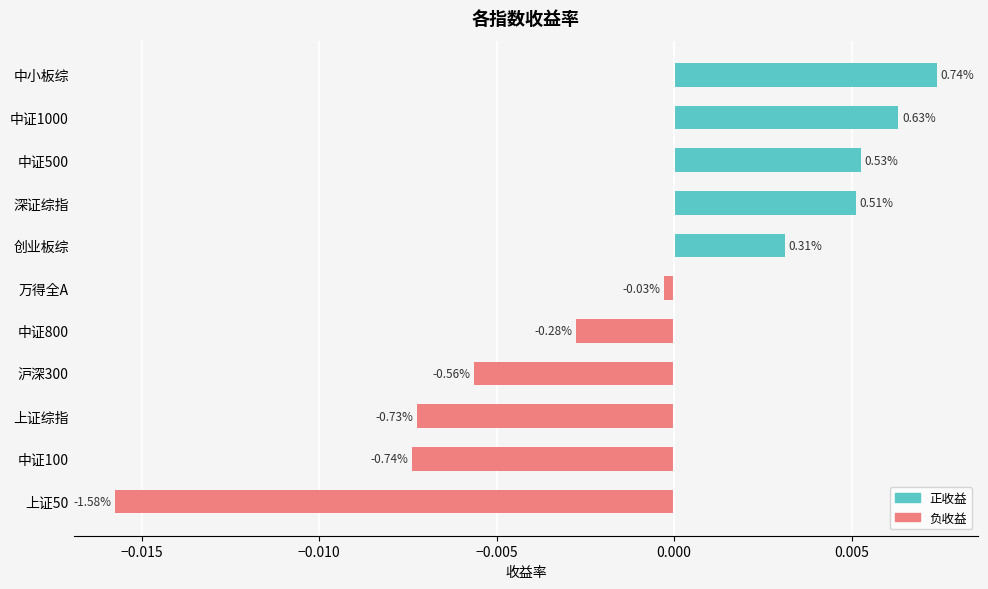

Rank the series by their average value, from highest to lowest.

正收益, 负收益